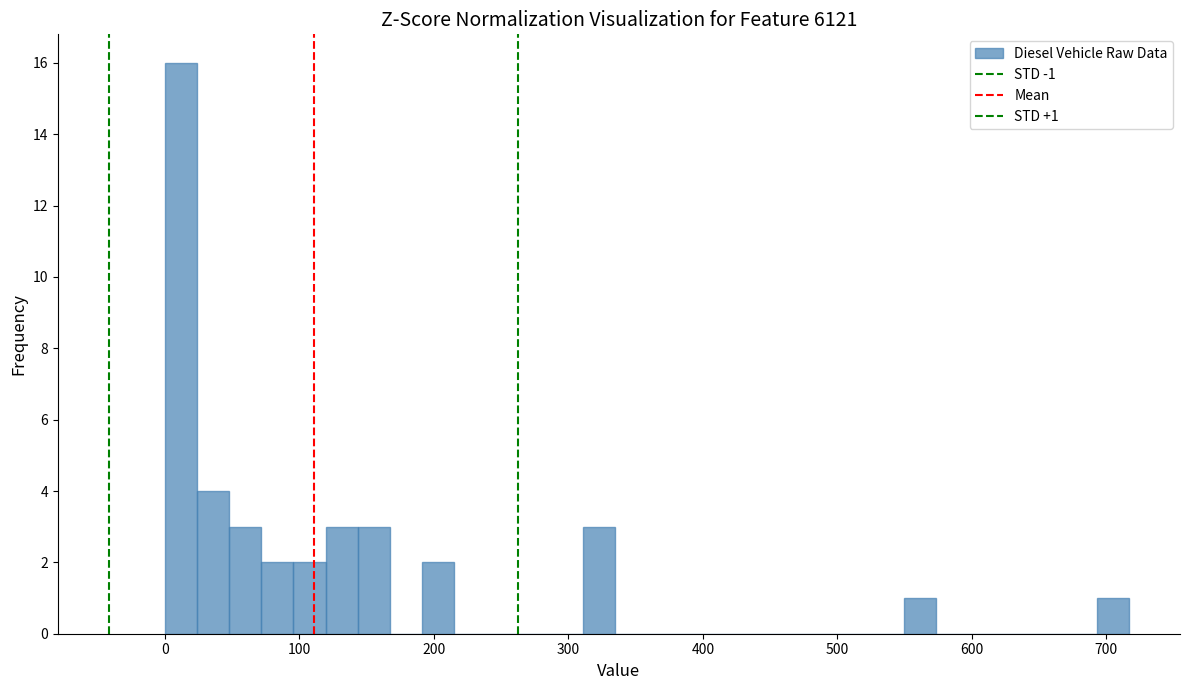

Read against the x-axis, roughly where is the centre of the tallest bar?

10